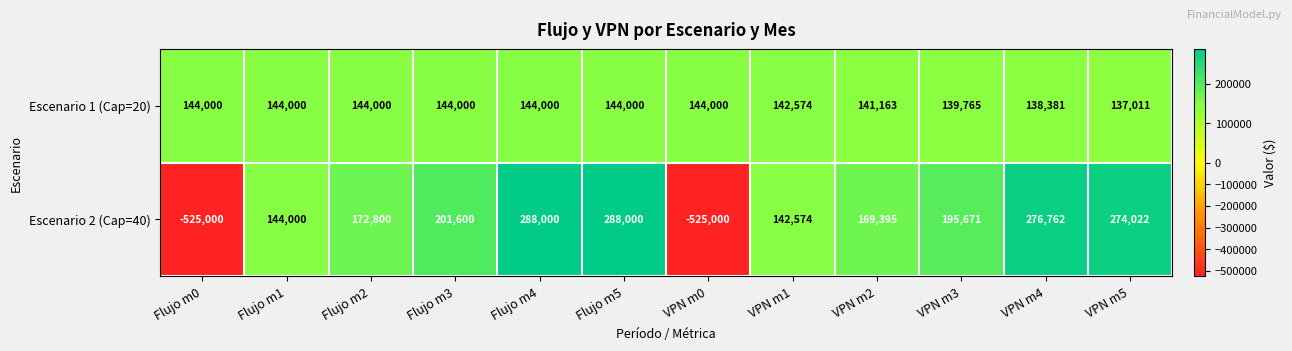

Is it true that Escenario 2 (Cap=40) equals -264071 at VPN m0?

False